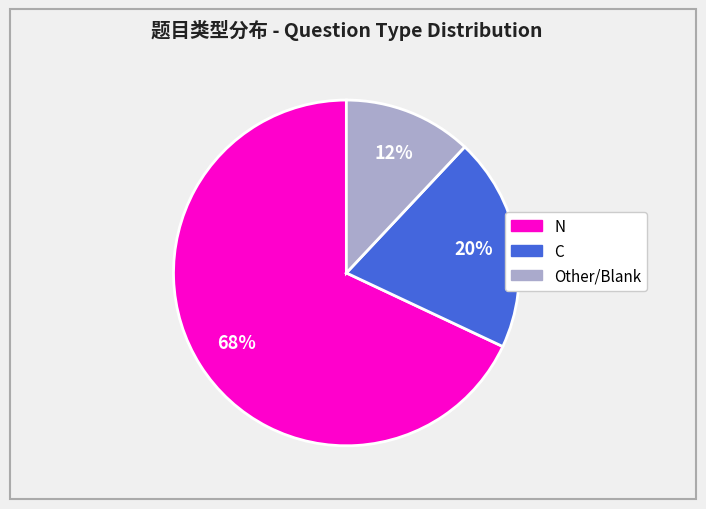

How many slices are in this pie chart?

3